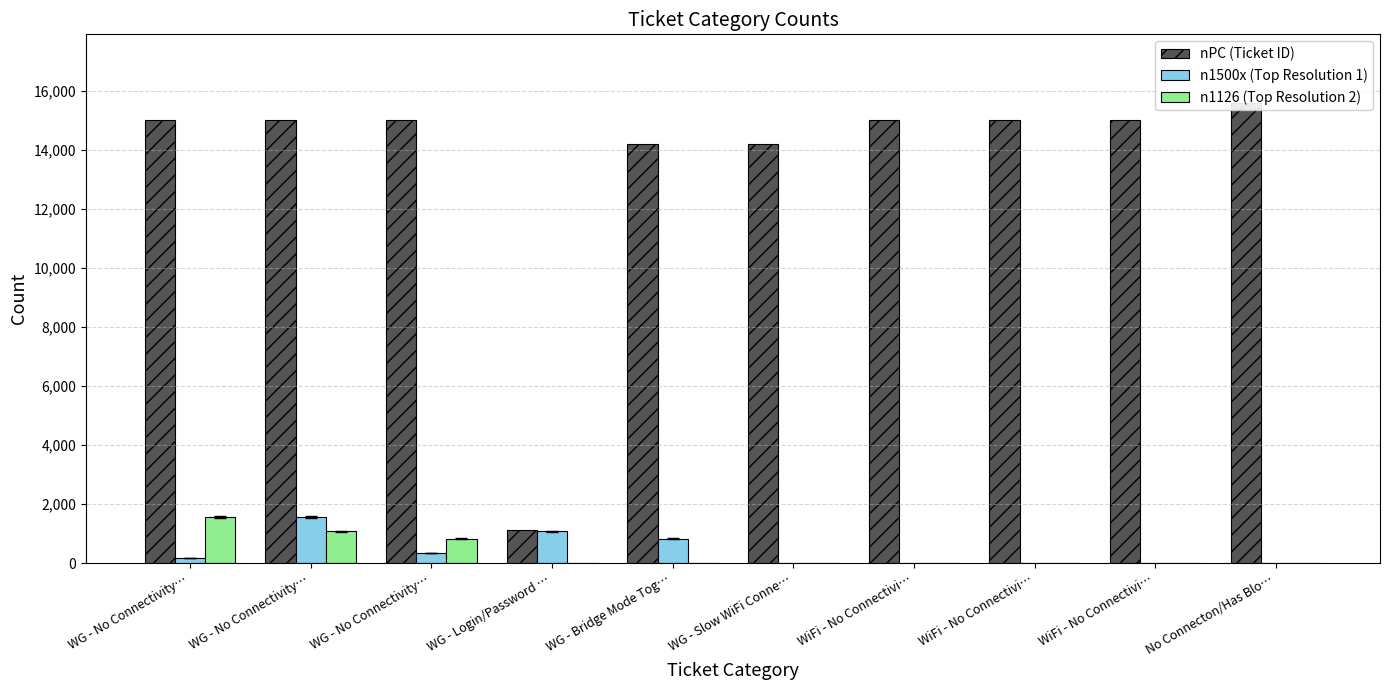

At which category is the sum across all series the highest?

WG - No Connectivity…